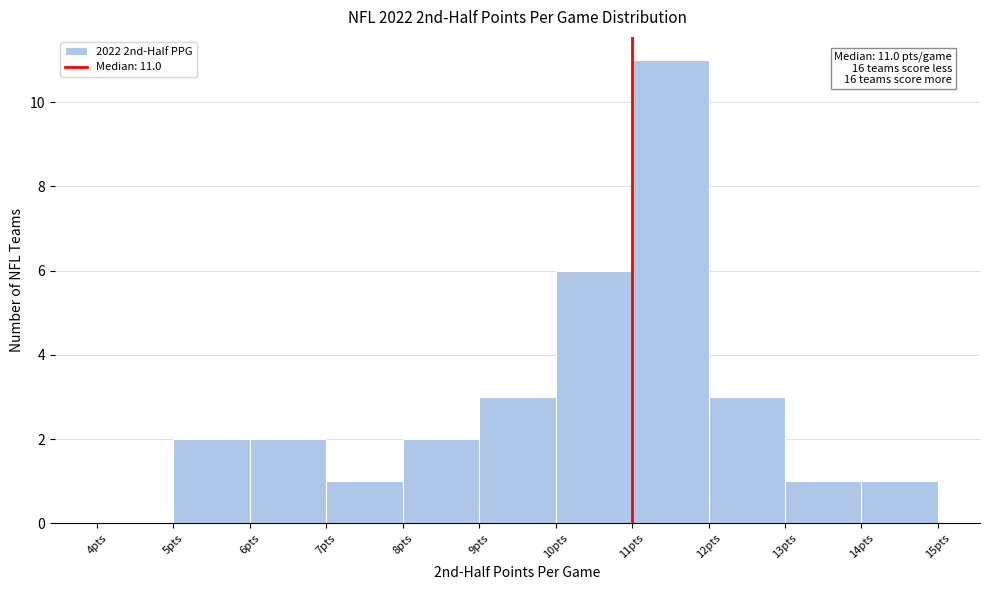

Which range on the x-axis has the tallest bar?

11 to 12